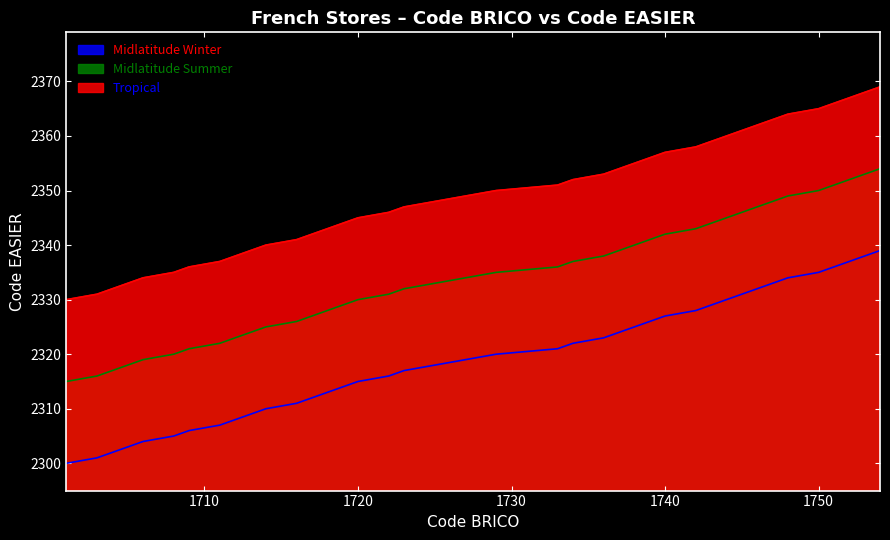

Between 1740 and 1754, which is larger?

1754